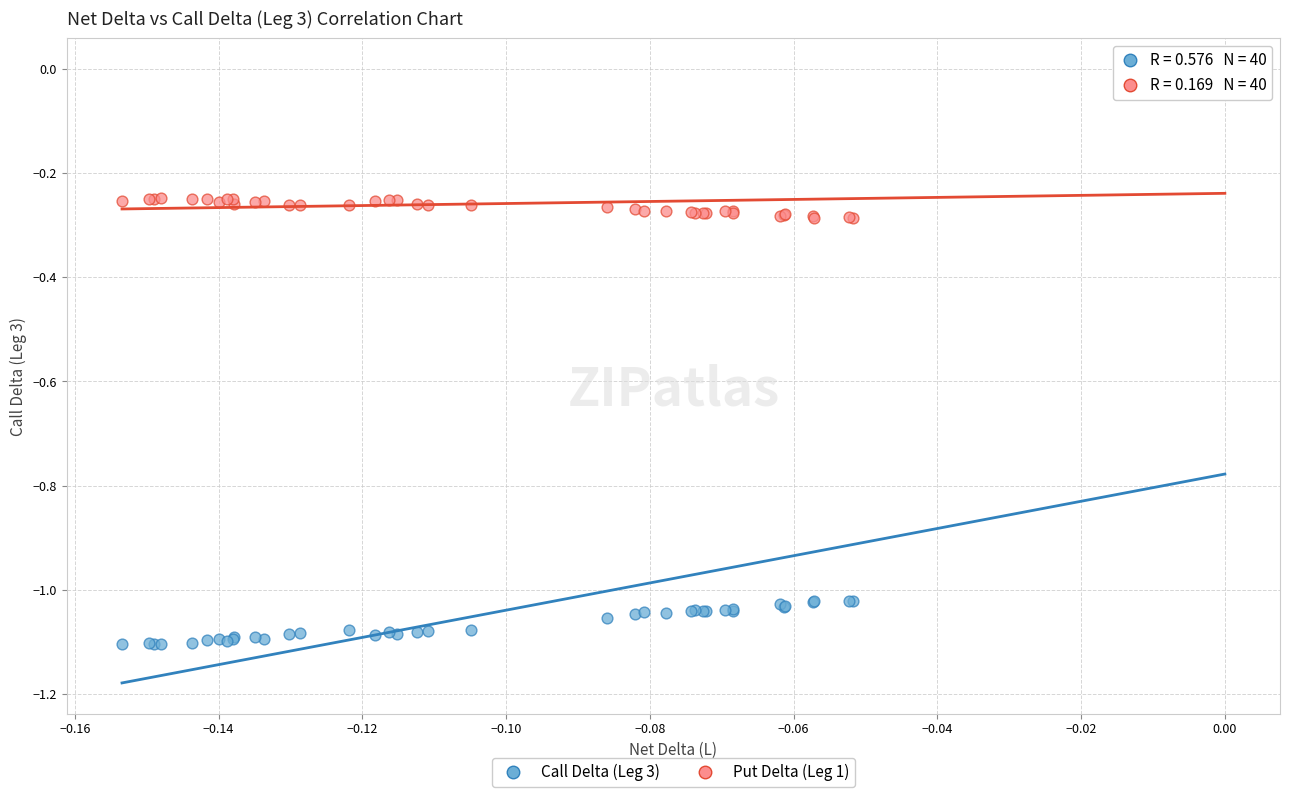

Which series has the widest spread of Y values?

Call Delta (Leg 3)